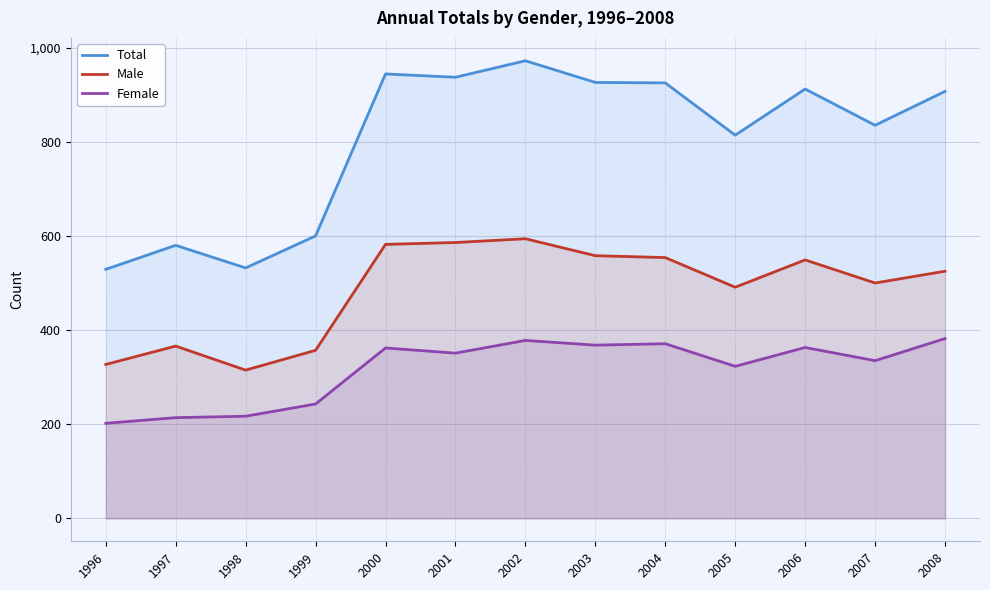

The value of Male at 1999 is 144. True or false?

False